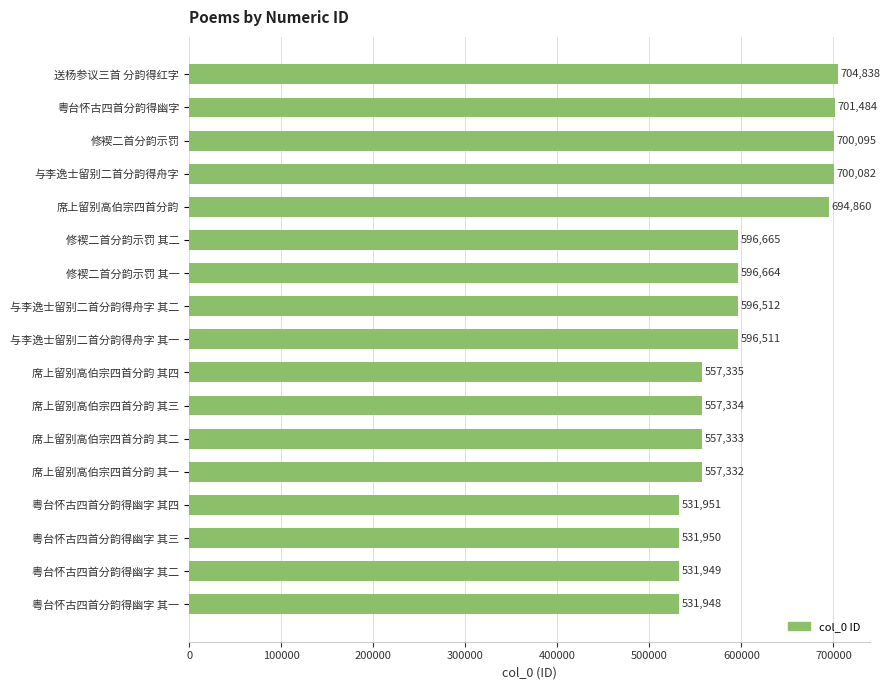

How many distinct data groups are displayed?

1